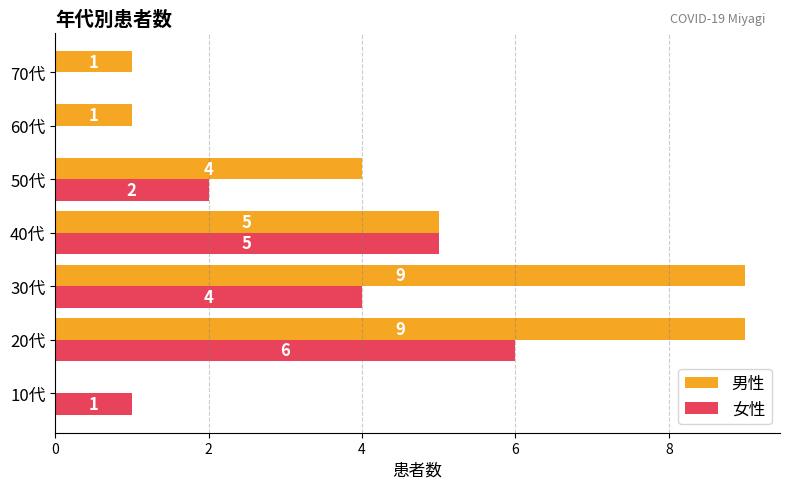

What is the sum of all 女性 values?

18